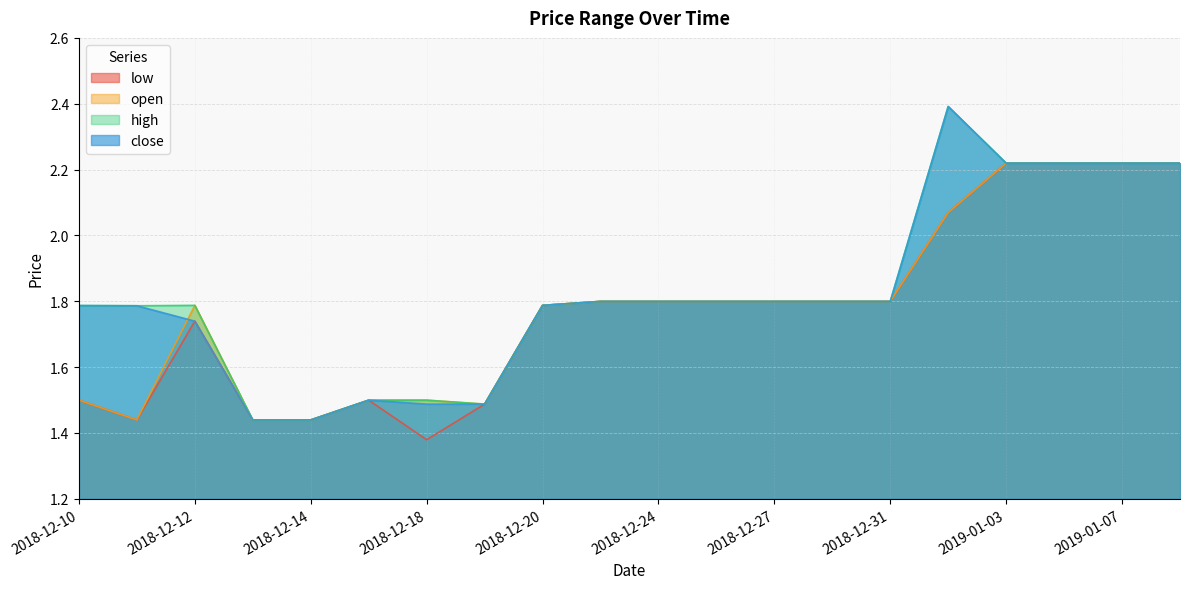

True or false: low and close intersect in this chart.

False